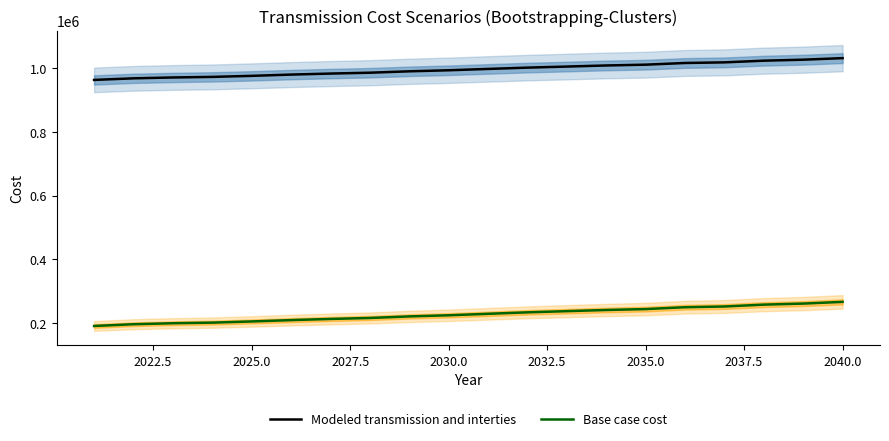

What is the highest value of the Modeled transmission and interties series?

1030866.2